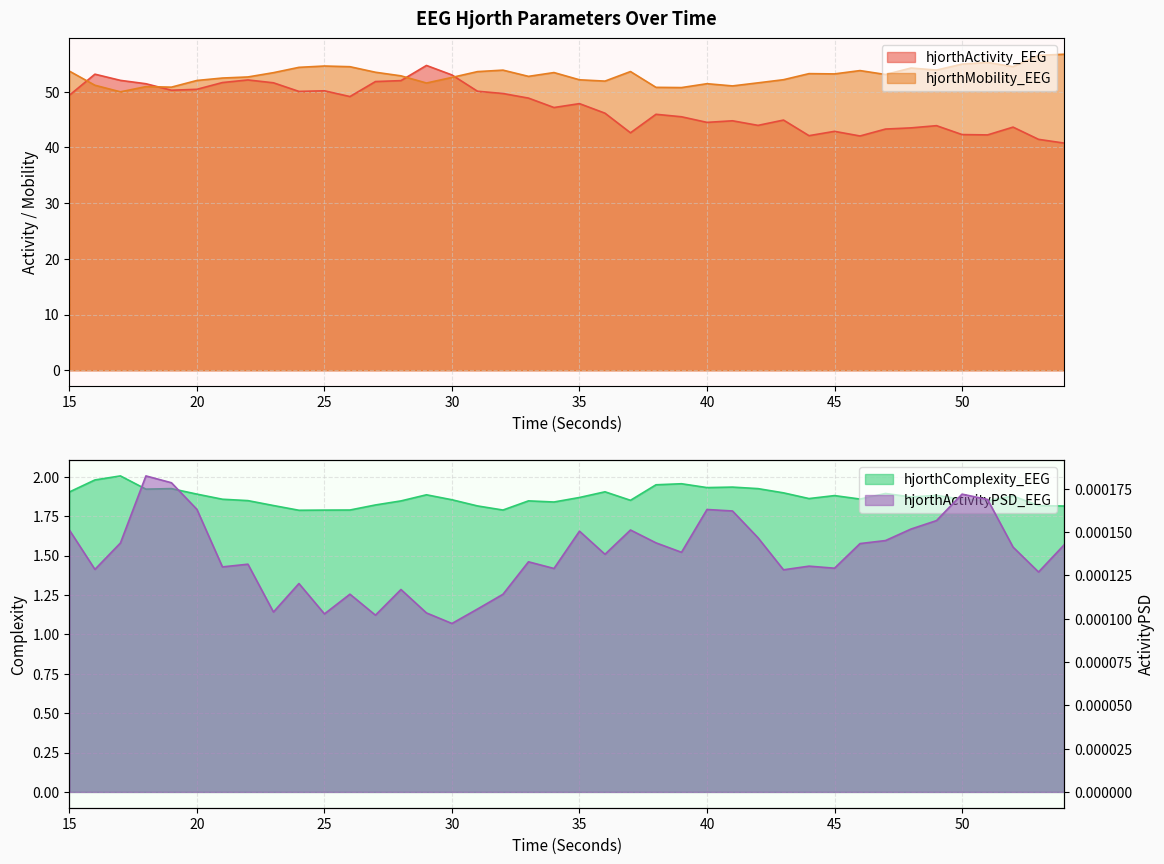

List the series in order of their peak value, highest first.

hjorthMobility_EEG, hjorthActivity_EEG, hjorthComplexity_EEG, hjorthActivityPSD_EEG